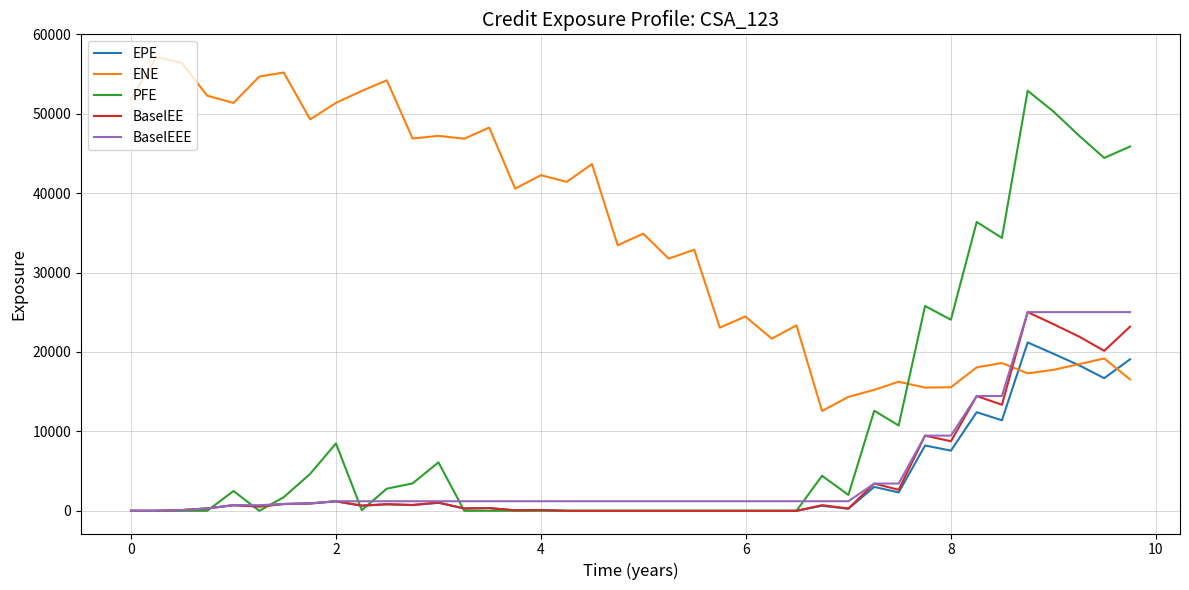

What is the maximum value shown in the chart?

57144.4